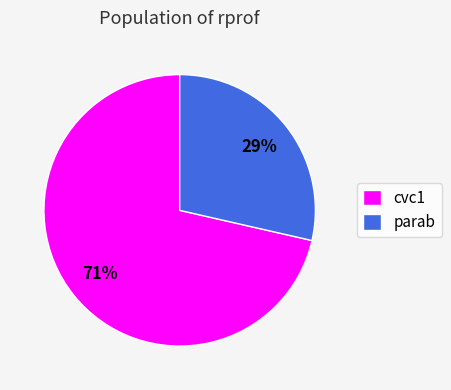

Approximately how many times larger is the value at parab compared to cvc1?

0.4